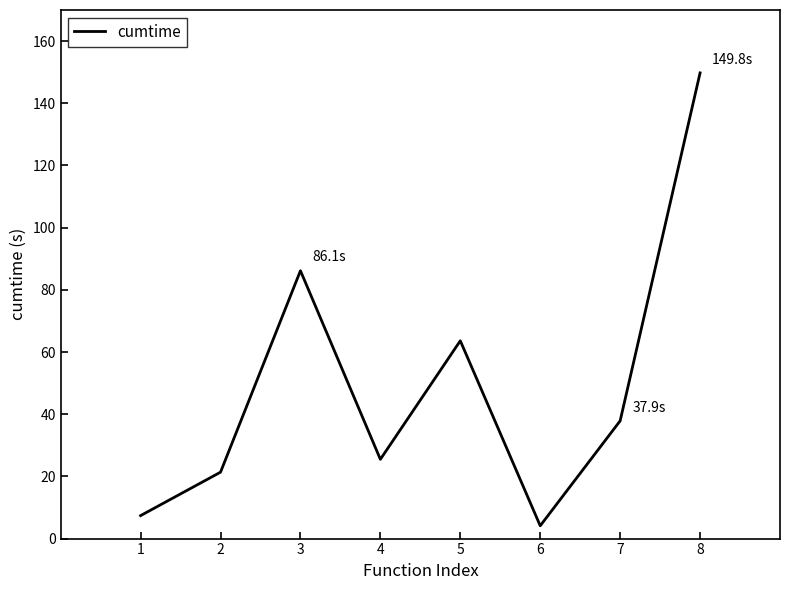

List the labels in order of value, smallest first.

6, 1, 2, 4, 7, 5, 3, 8